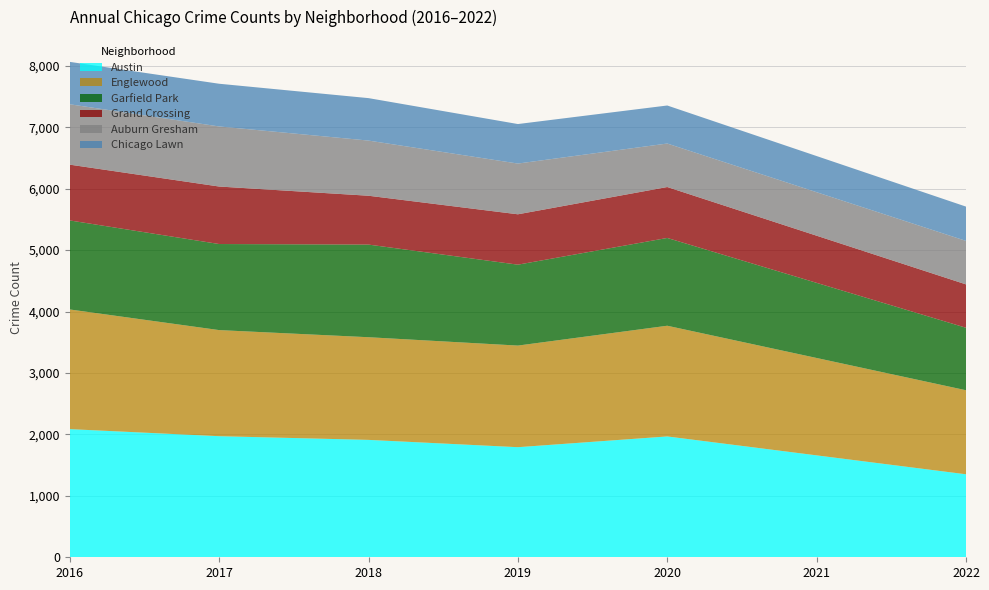

What is the lowest value of the Austin series?

1351